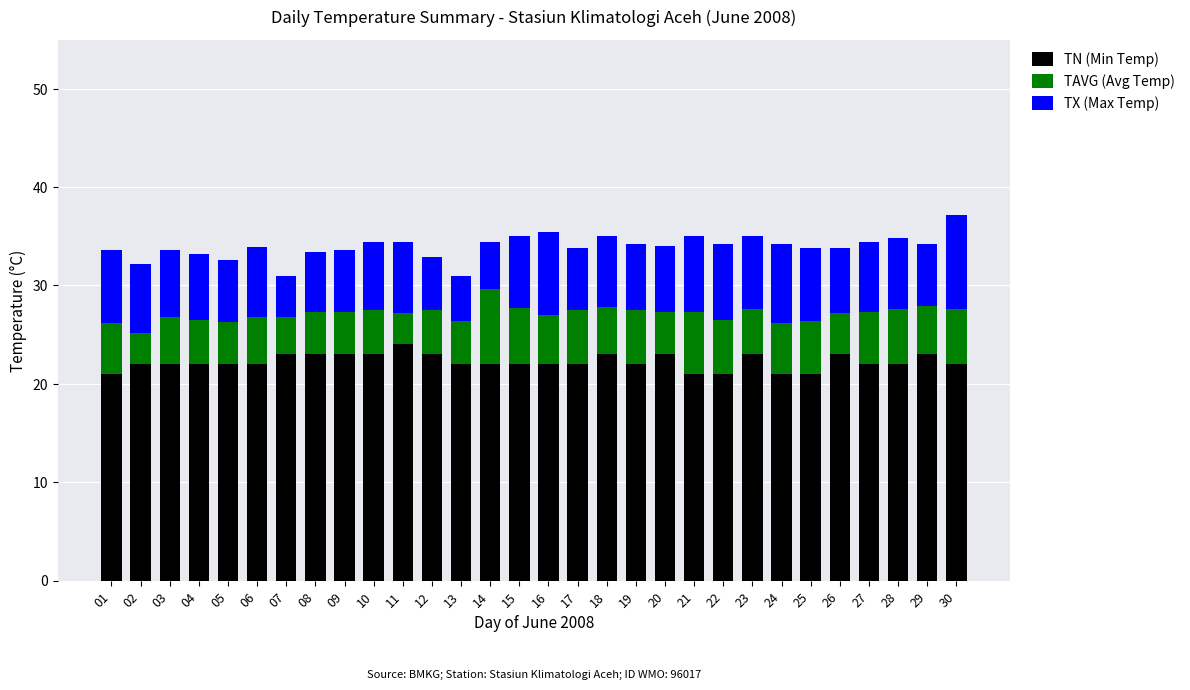

What is the difference between the TN (Min Temp) values at 09 and 21?

2.0